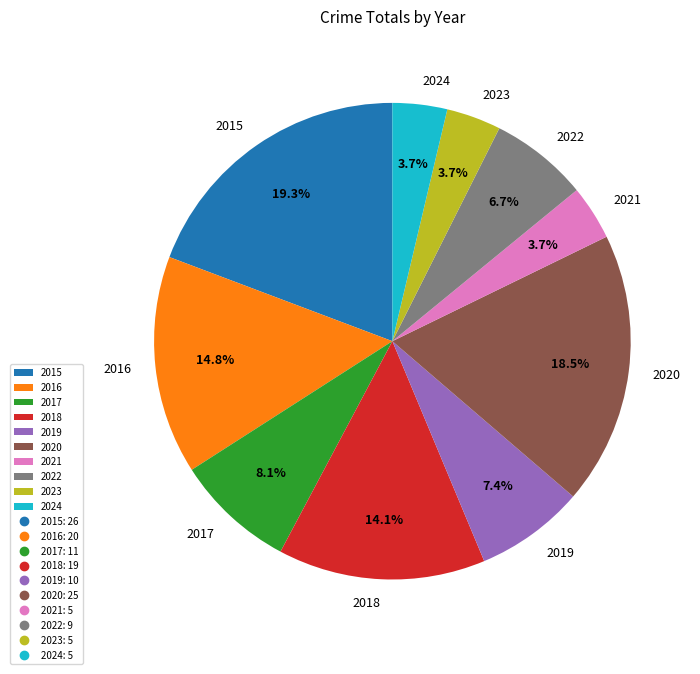

Which has a higher value, 2019 or 2022?

2019